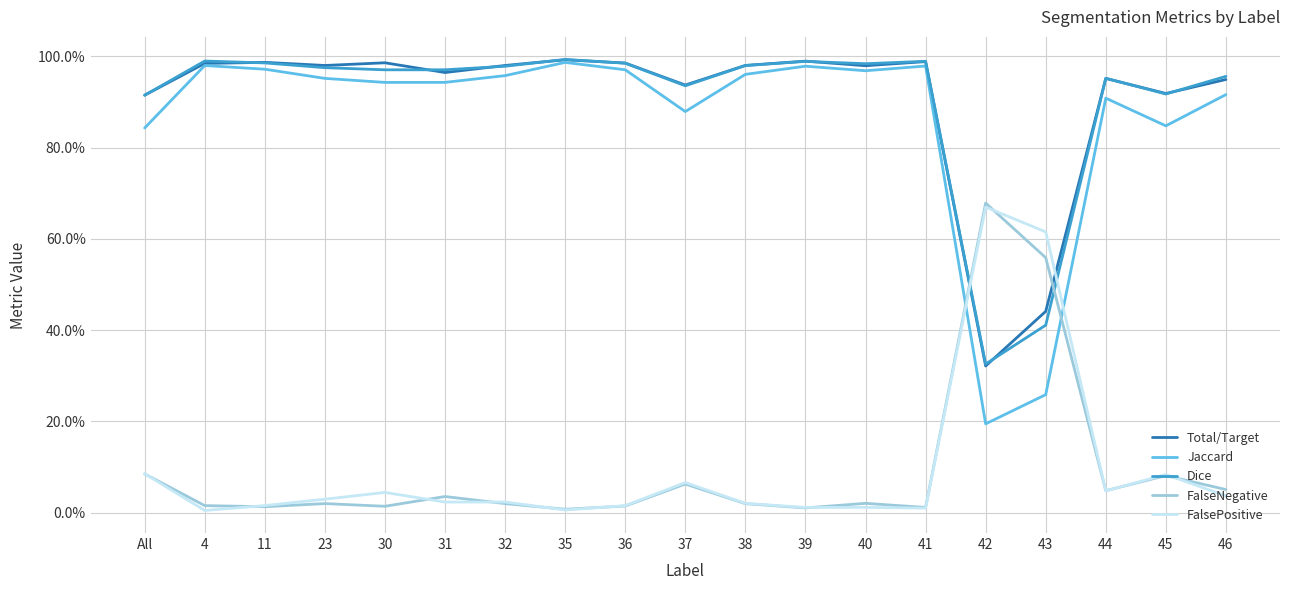

What are all the series names shown in the legend?

Total/Target, Jaccard, Dice, FalseNegative, FalsePositive